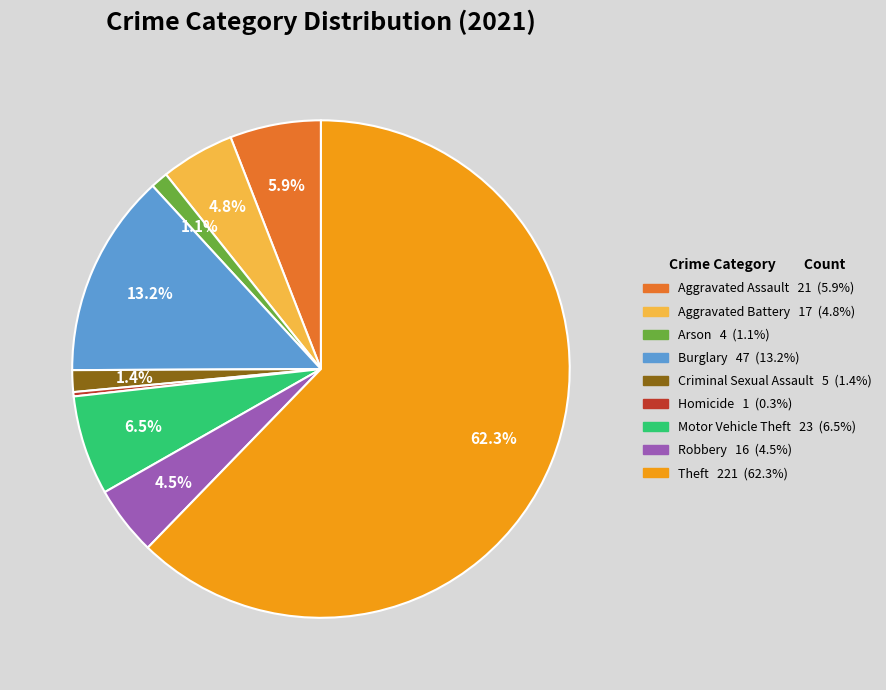

To the nearest percent, what percentage of the pie is Burglary?

13%